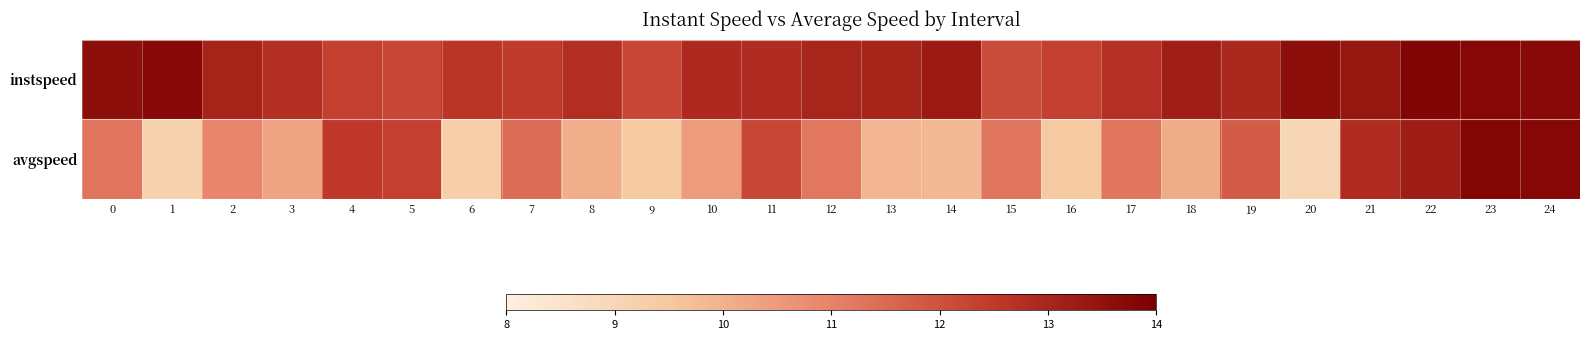

At how many categories does at least one series exceed 9?

25